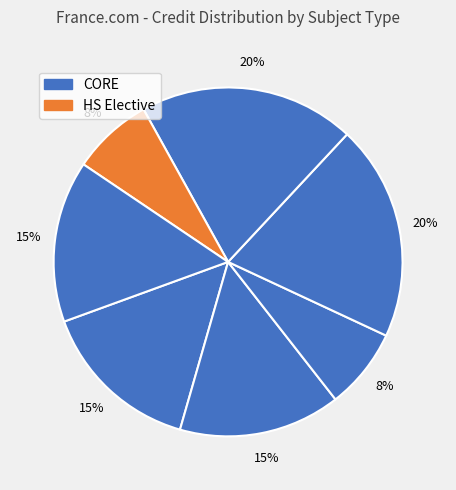

Is there a majority slice in this chart?

No